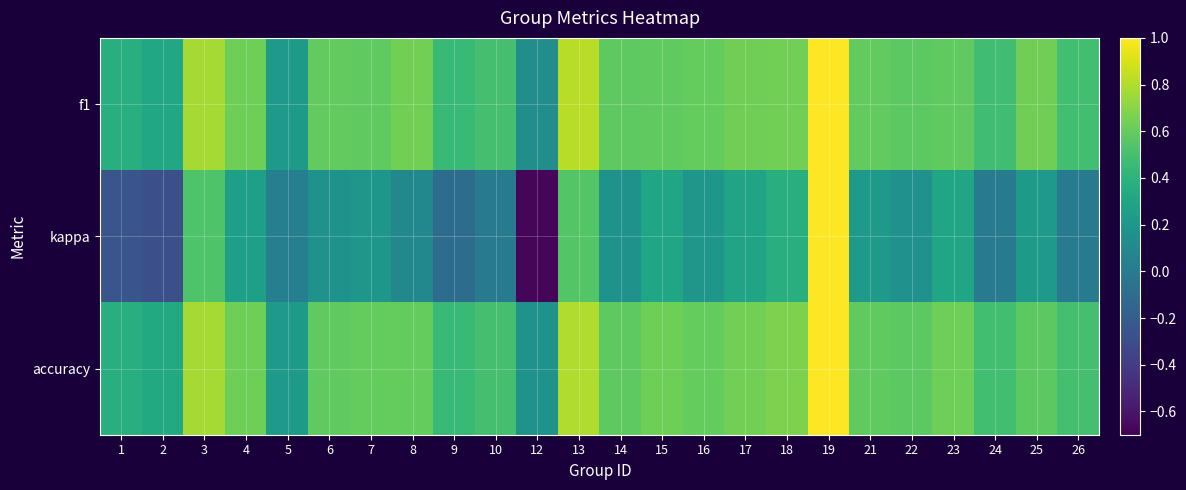

List the series in order of their peak value, highest first.

f1, kappa, accuracy